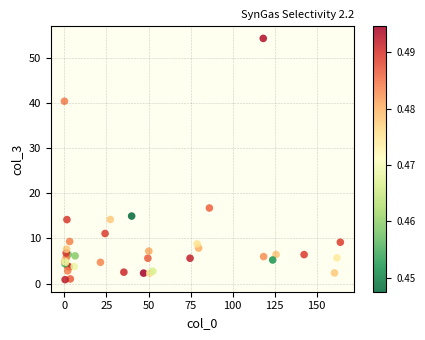

What Y value in the scatter plot is closest to 27?

16.8